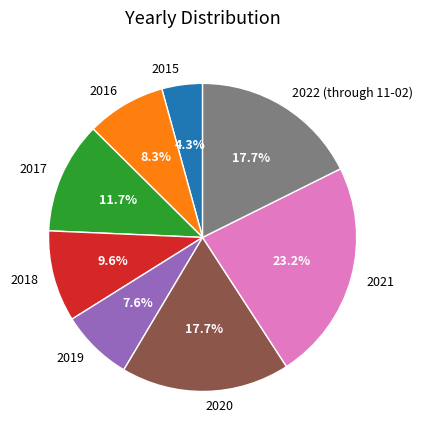

The 2015 slice represents 4% of the pie. True or false?

True